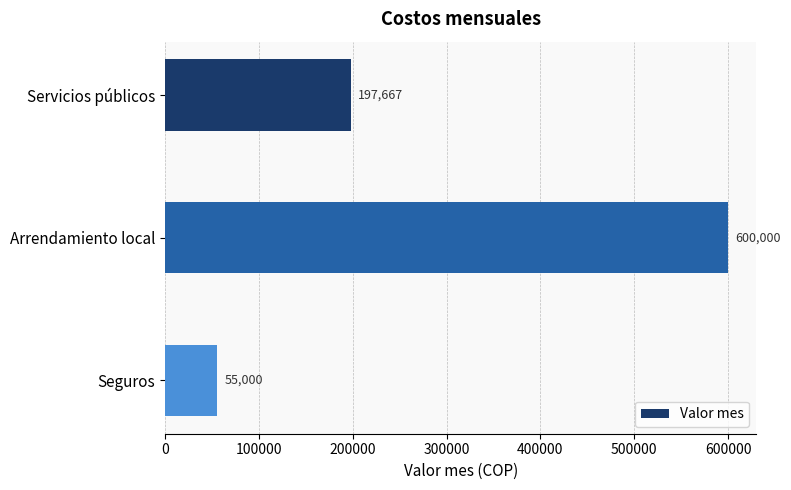

Rank the categories by value from lowest to highest.

Seguros, Servicios públicos, Arrendamiento local